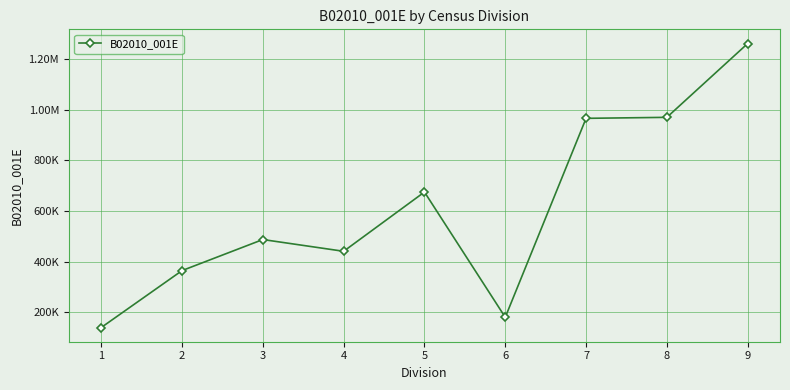

What is the average value?

609681